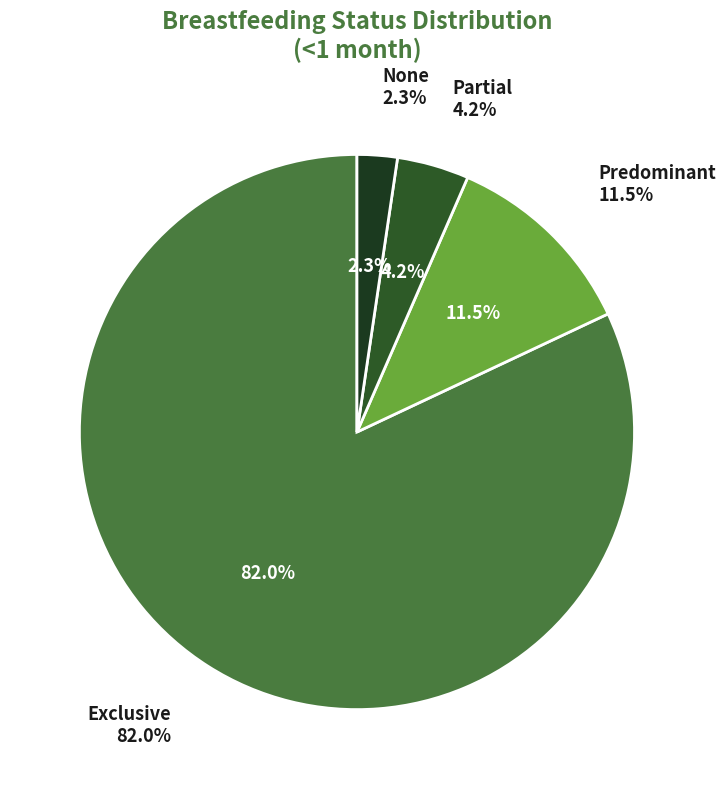

Rank the categories by value from lowest to highest.

None, Partial, Predominant, Exclusive